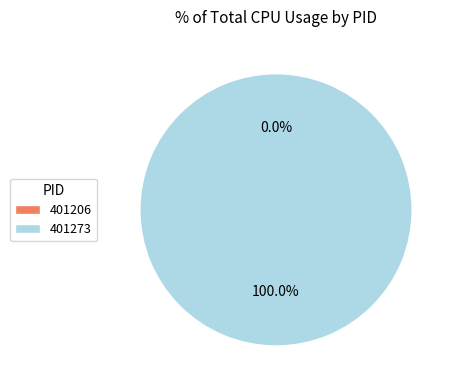

To the nearest percent, what is the average slice percentage?

50%